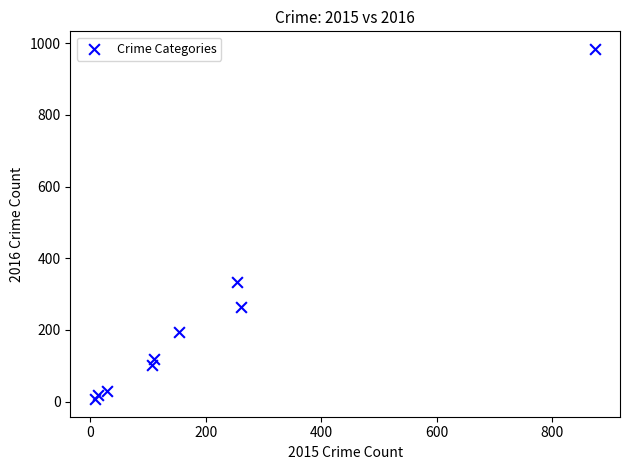

What is the average X value?

201